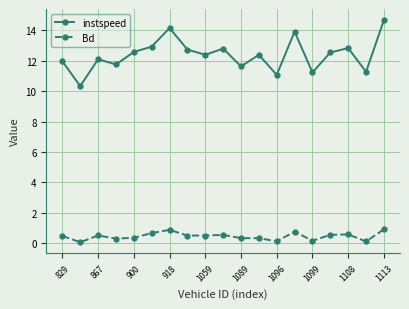

How many interior local valleys does the instspeed series have?

7